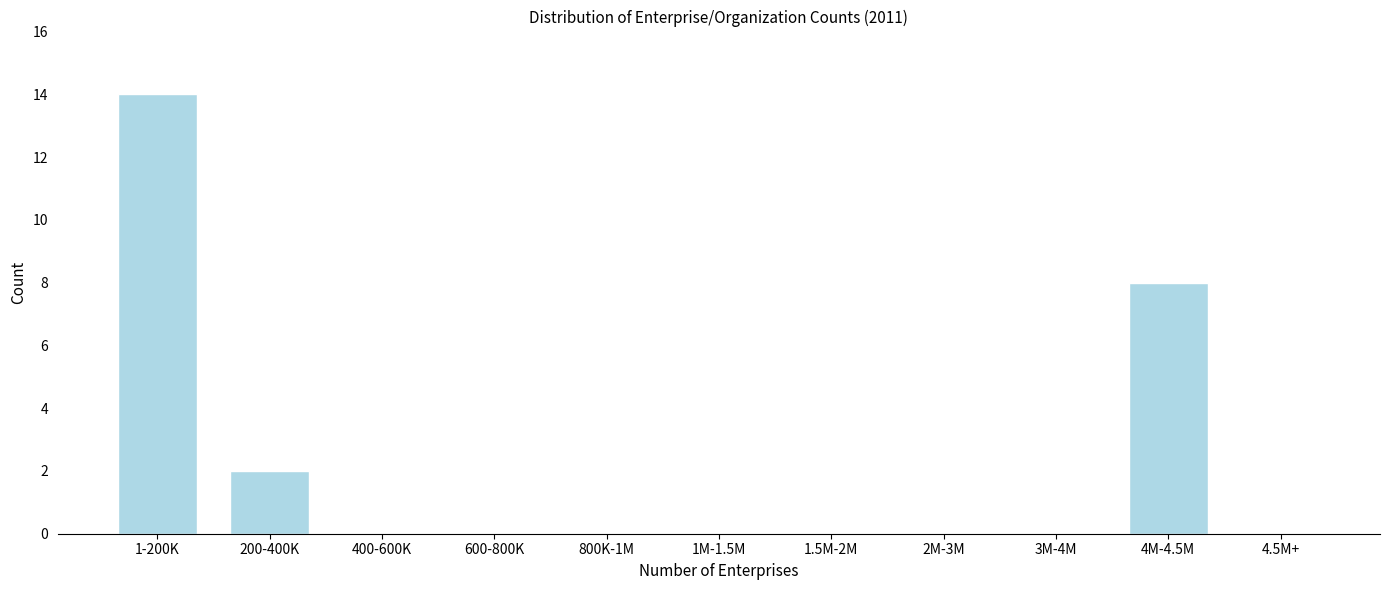

Reading left to right, what are all the values shown in this chart?

1-200K=14	200-400K=2	400-600K=0	600-800K=0	800K-1M=0	1M-1.5M=0	1.5M-2M=0	2M-3M=0	3M-4M=0	4M-4.5M=8	4.5M+=0